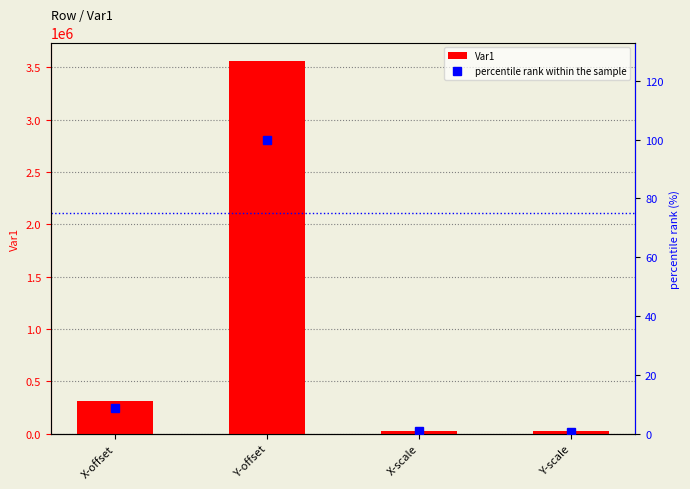

How many data points in percentile rank within the sample are above 8?

2